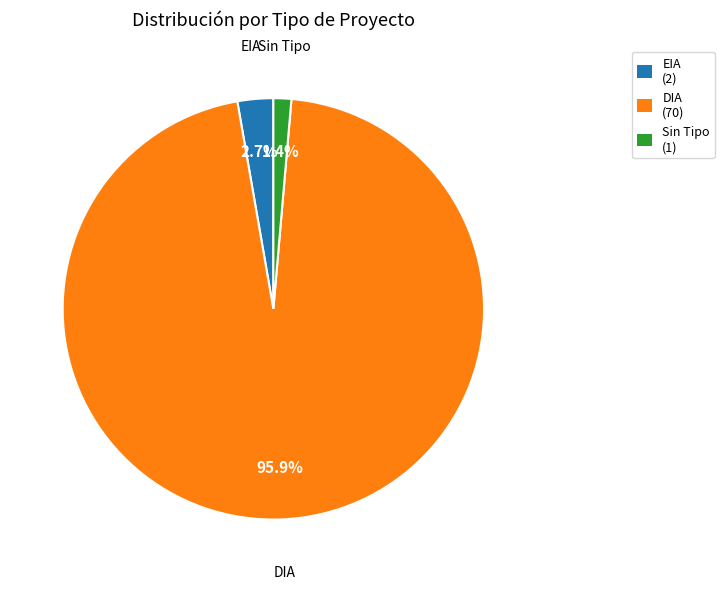

What is the smallest slice in the pie chart?

Sin Tipo (1)